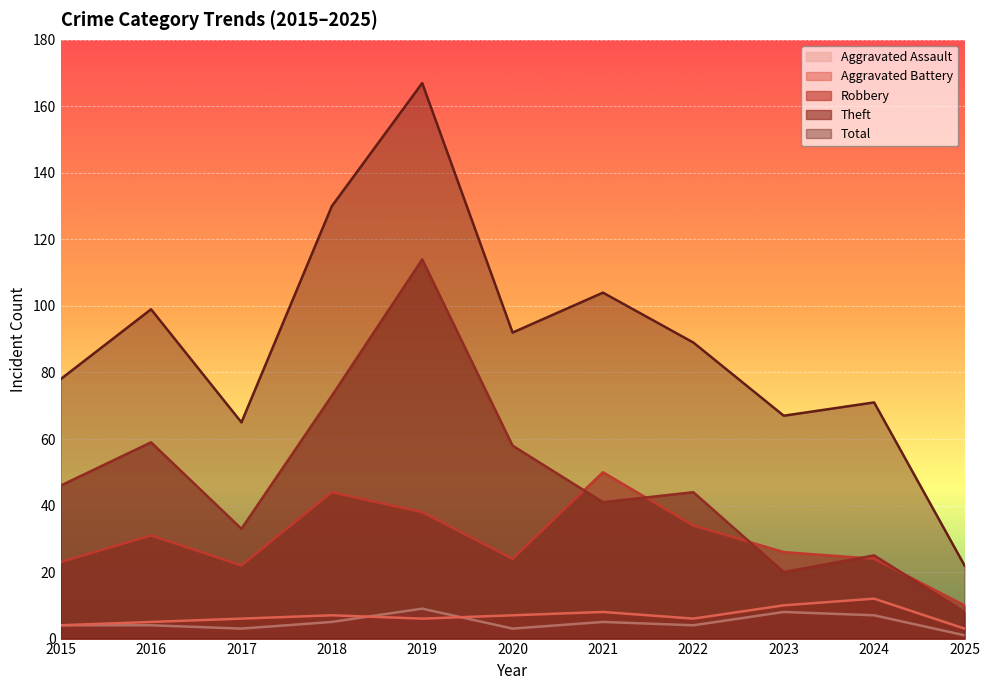

What is the difference between the highest and lowest values at 2017?

62